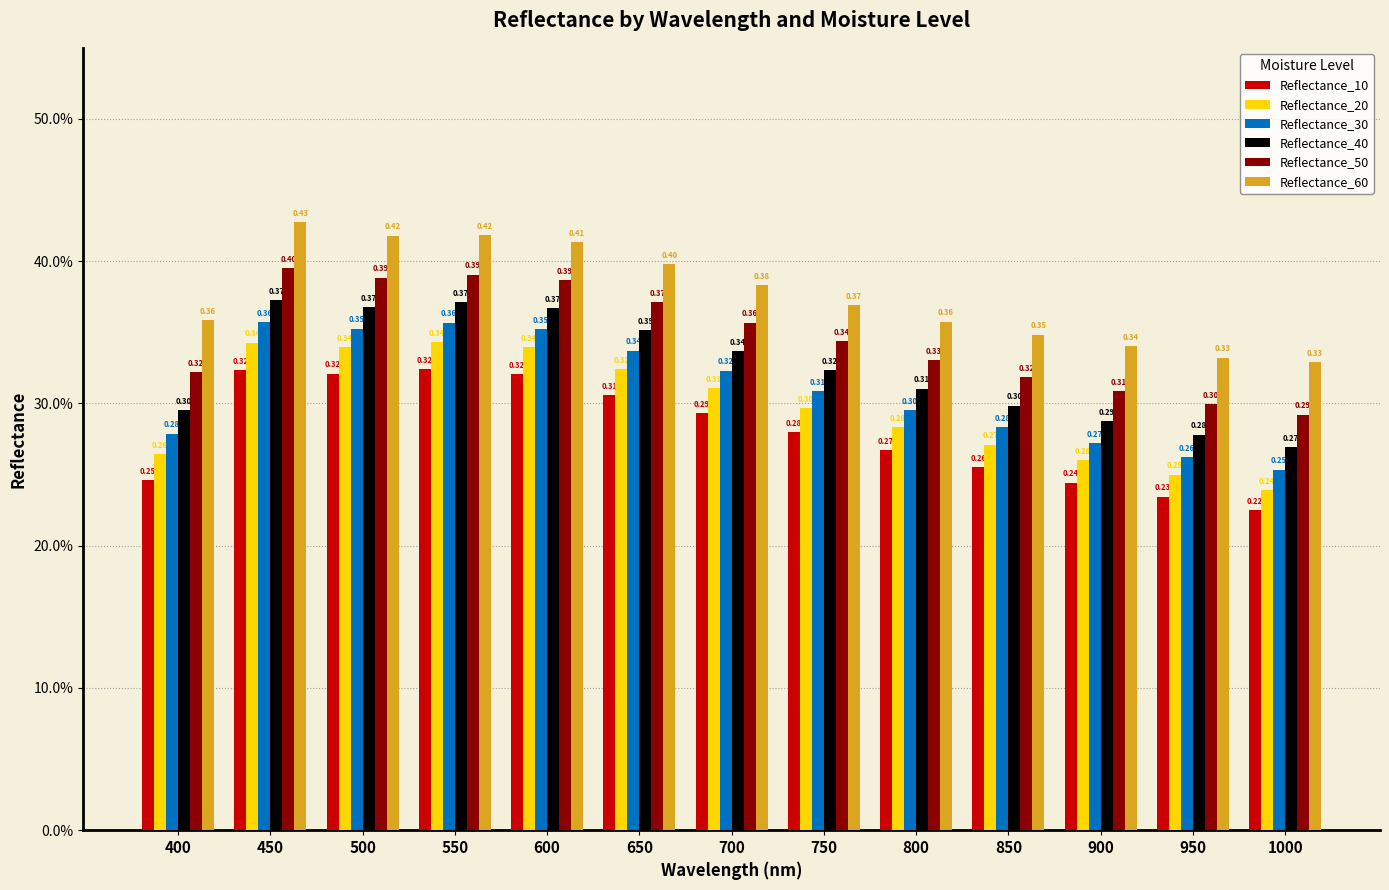

How many bars are there in total?

78